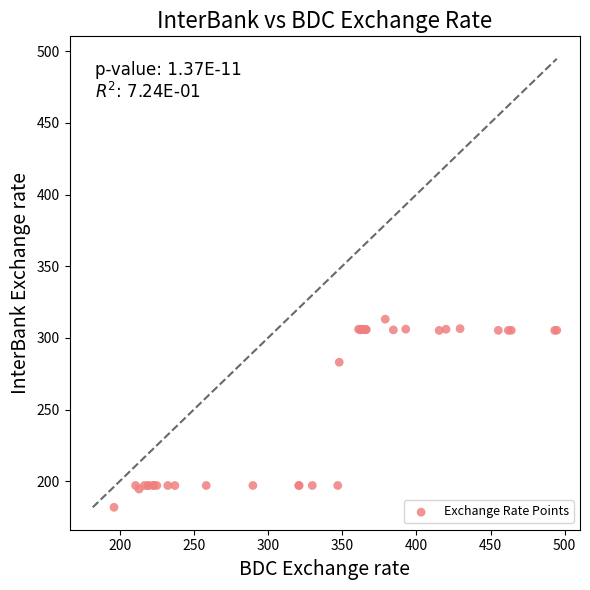

What Y value in the scatter plot is closest to 247?

283.0